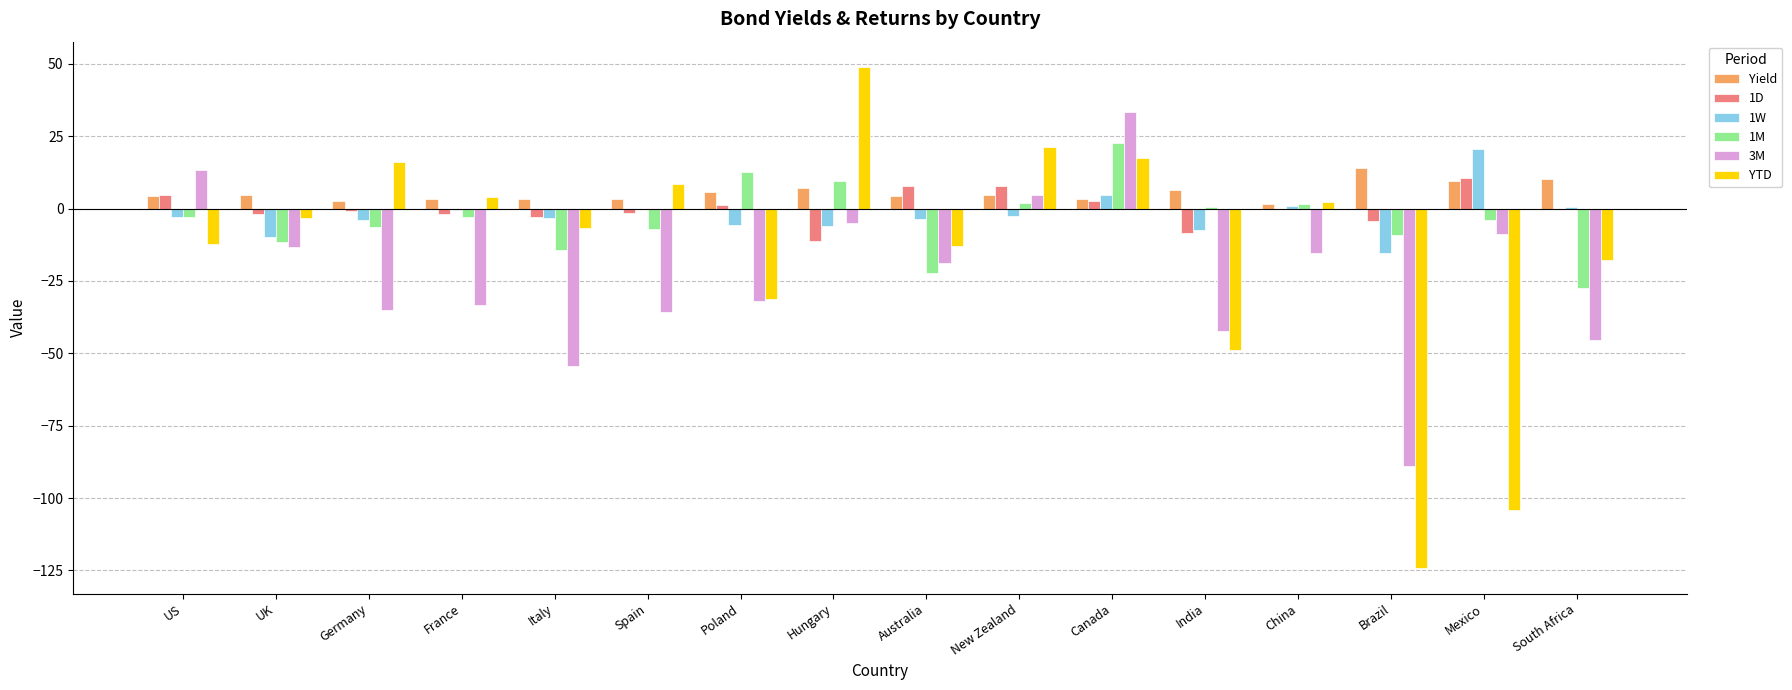

At which label does YTD reach its peak?

Hungary